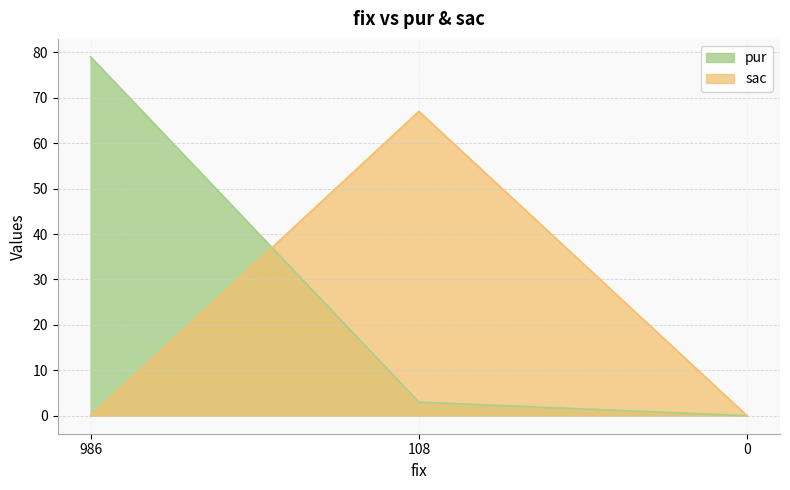

What is the value of the pur point at the 1st from the left?

79